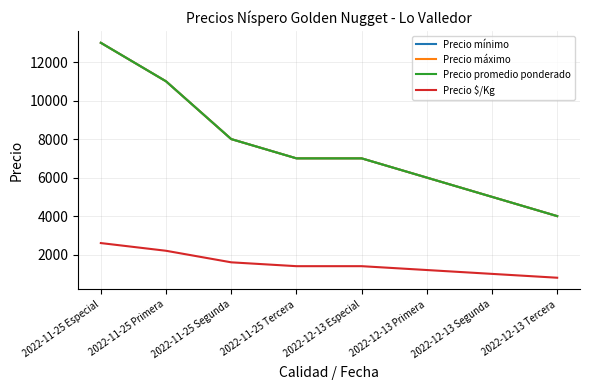

At how many categories does at least one series exceed 4807?

7